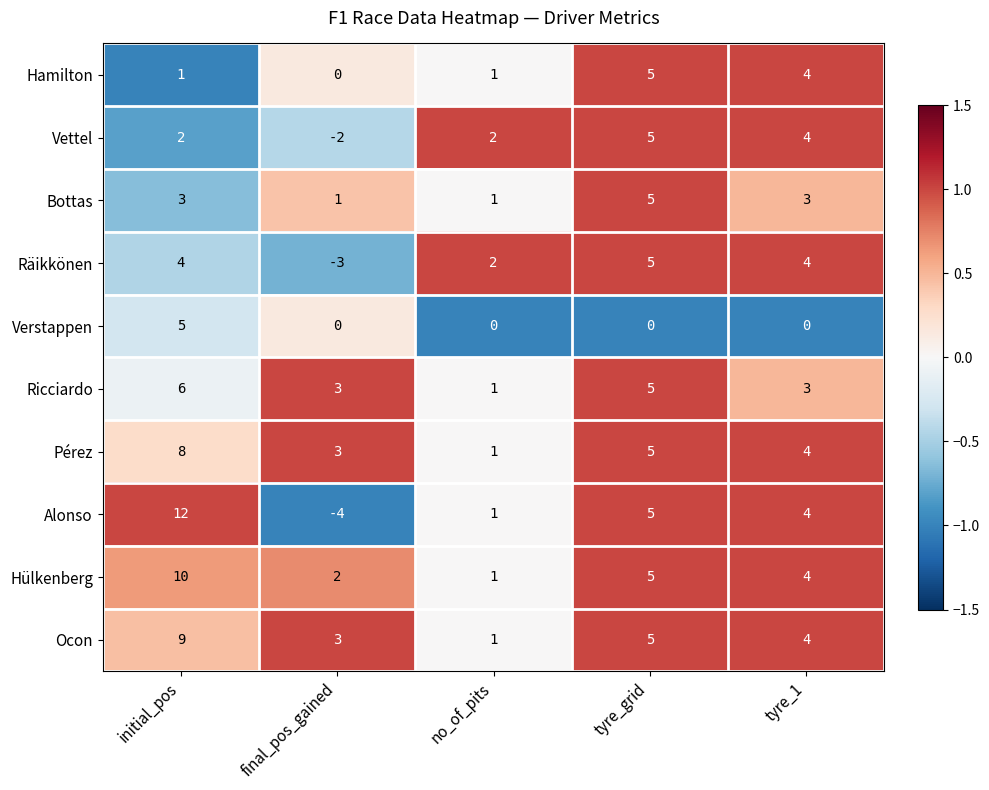

Between initial_pos and no_of_pits, which series saw the biggest shift?

Alonso